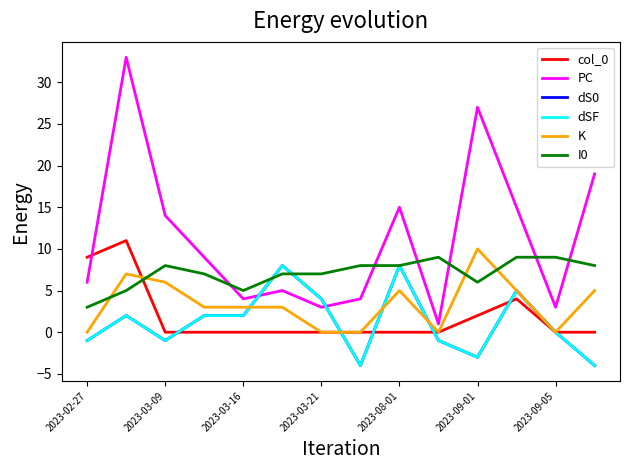

Is this an area chart (filled region under the line)?

No